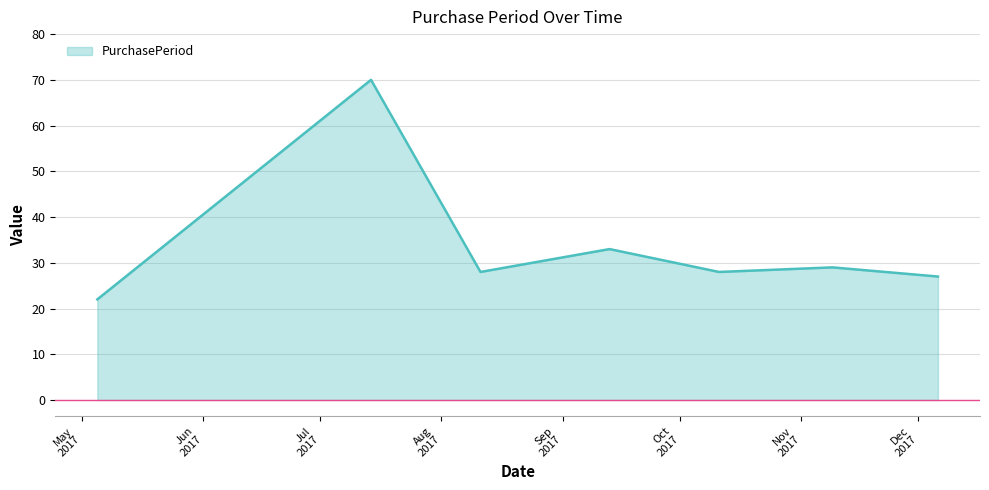

What is the greatest value displayed?

70